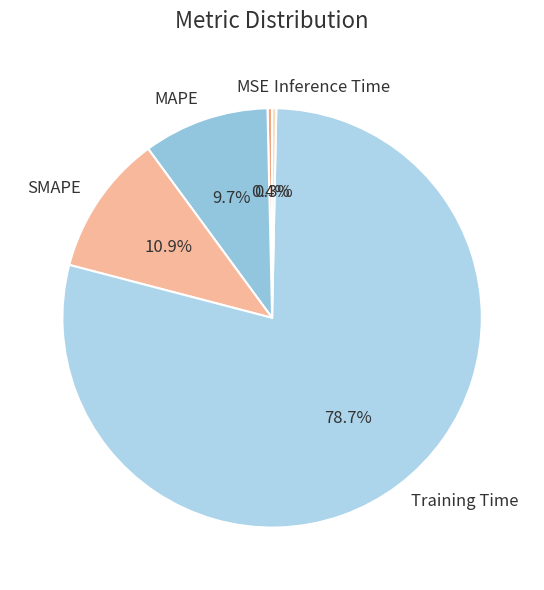

Which slice is the largest?

Training Time